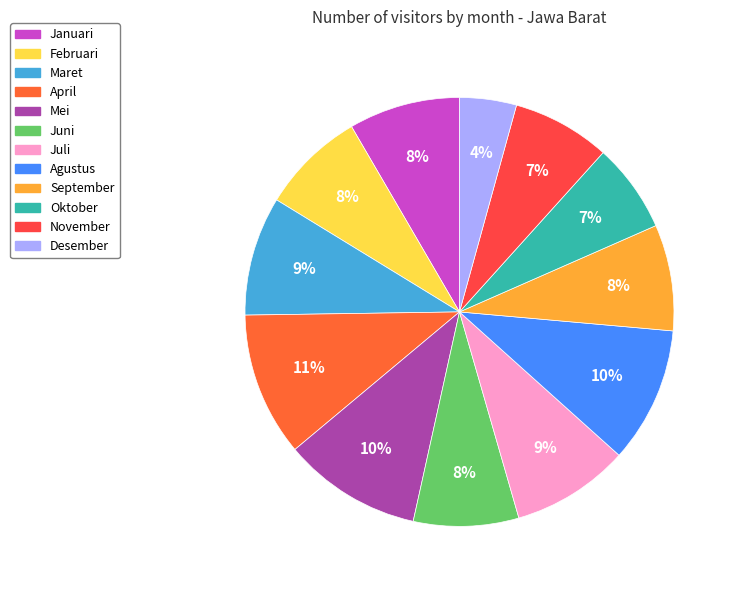

To the nearest percent, what is the difference between the Desember and Mei slice percentages?

6%